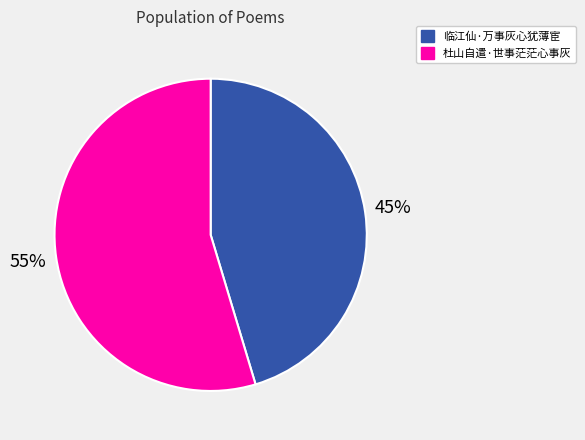

How many segments does this pie chart have?

2